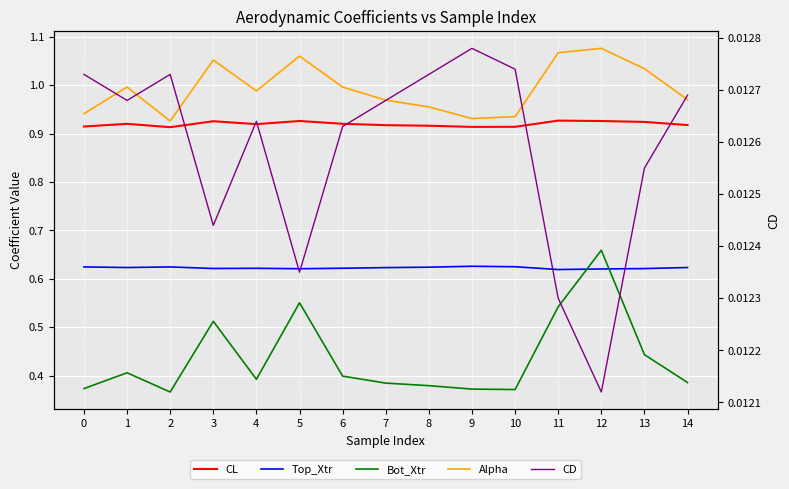

What are all the series names shown in the legend?

CL, Top_Xtr, Bot_Xtr, Alpha, CD